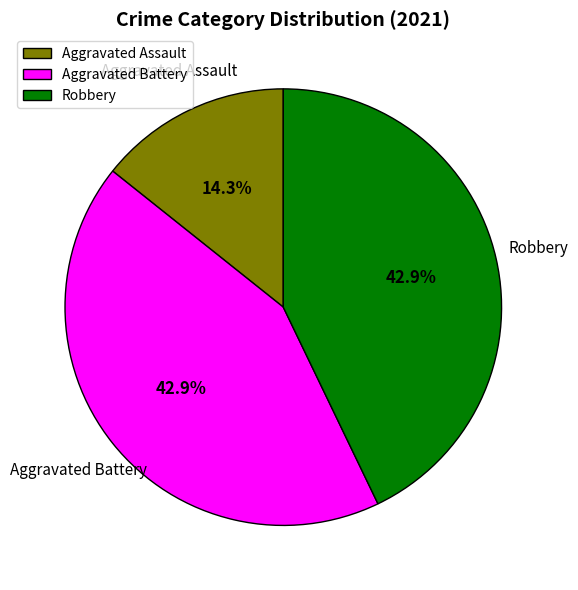

Is it true that Robbery is 53% of the pie?

False